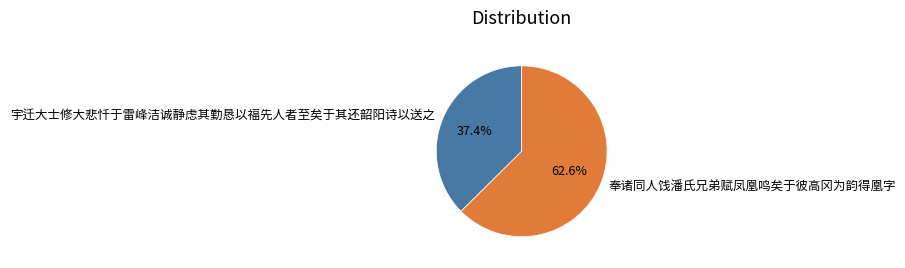

To the nearest percent, what portion does 宇迁大士修大悲忏于雷峰洁诚静虑其勤恳以福先人者至矣于其还韶阳诗以送之 represent?

37%